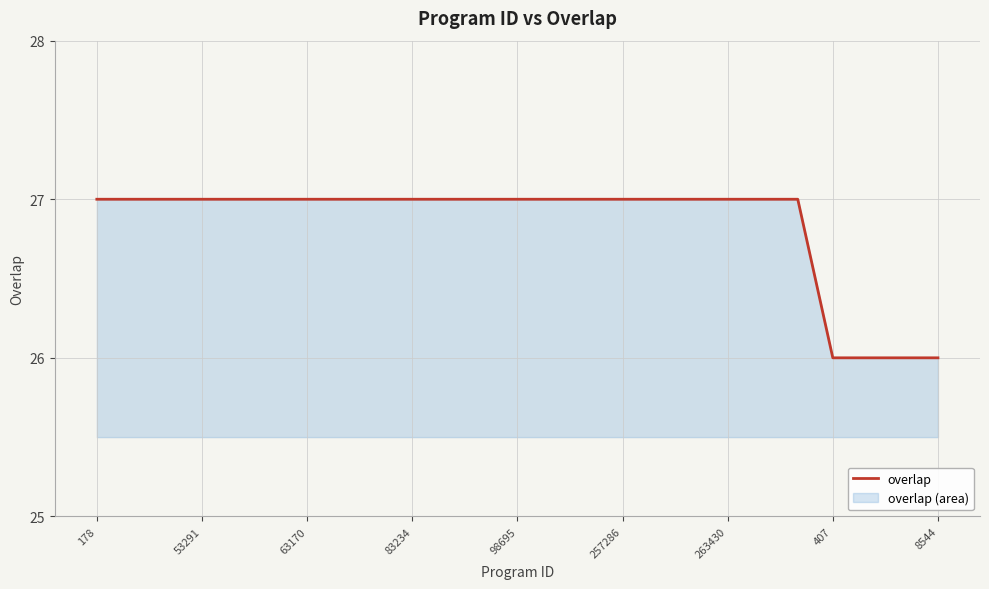

What is the difference between the second highest and minimum values?

1